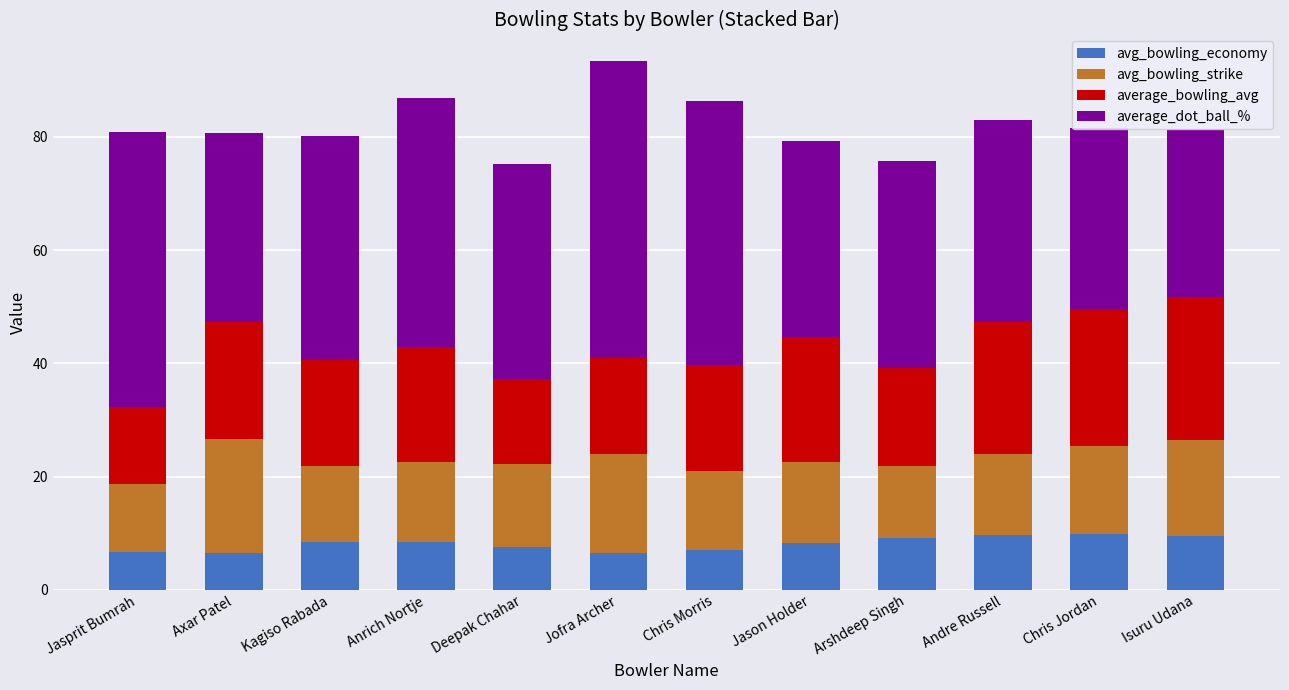

Which has a higher value, Isuru Udana or Jasprit Bumrah?

Isuru Udana